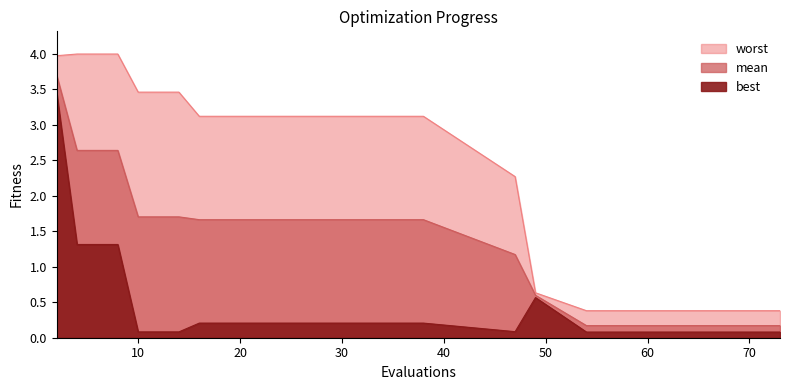

True or false: mean has a value of 1.7 at 30.

True